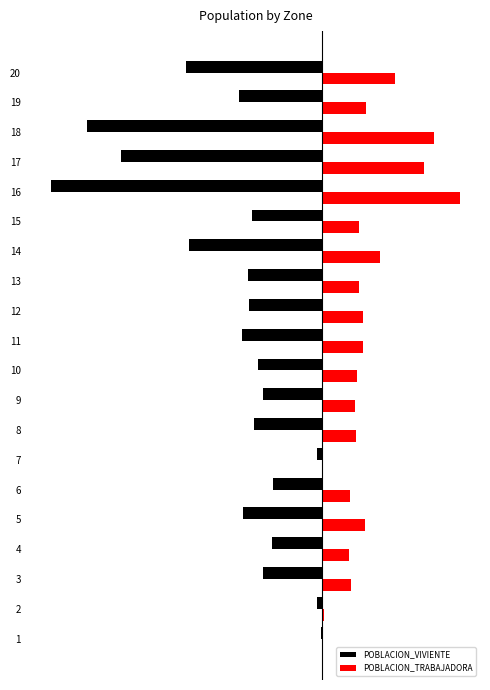

Between 9 and 7, which is larger?

9